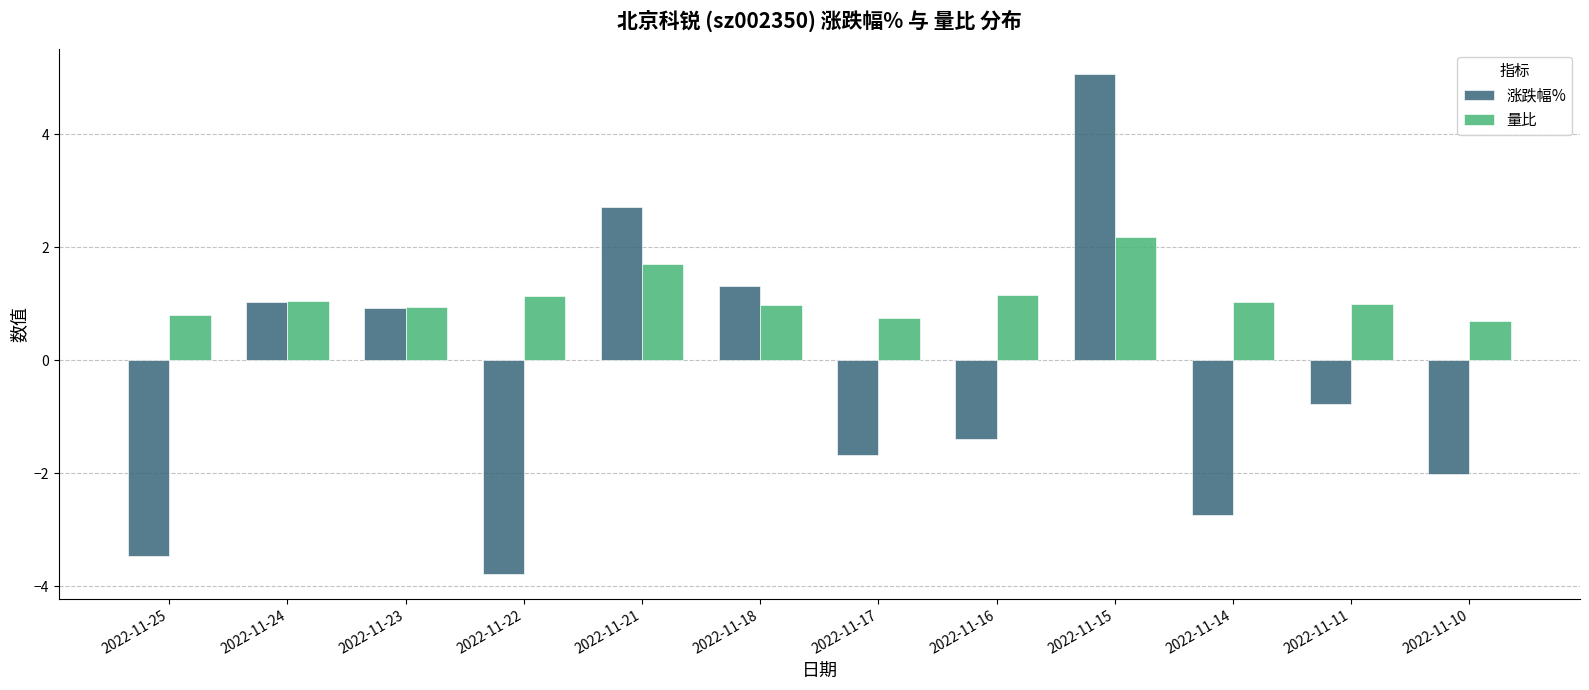

True or false: 量比 has a value of 0.7 at 2022-11-17.

True